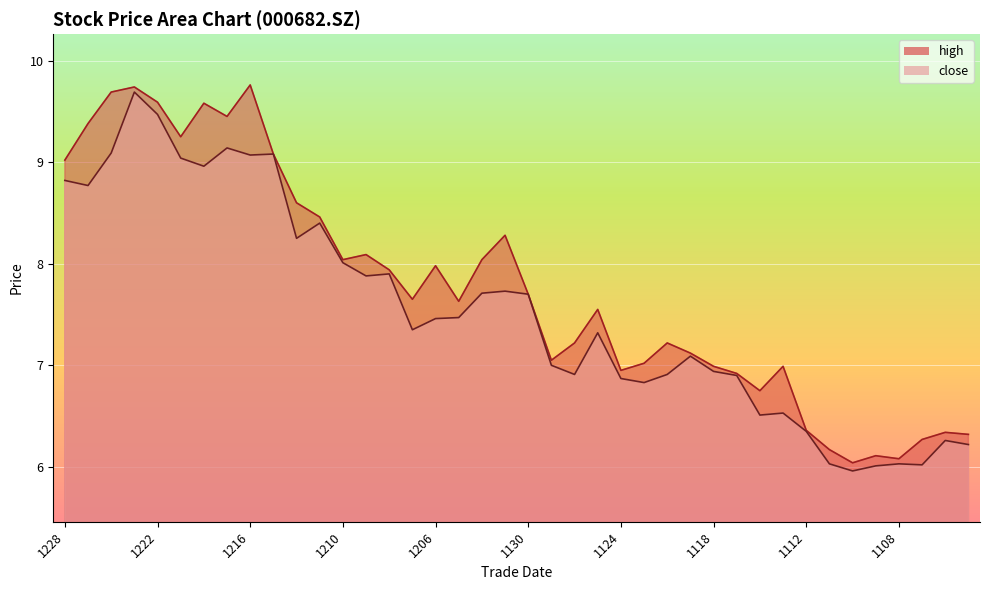

What is the smallest value displayed?

6.0